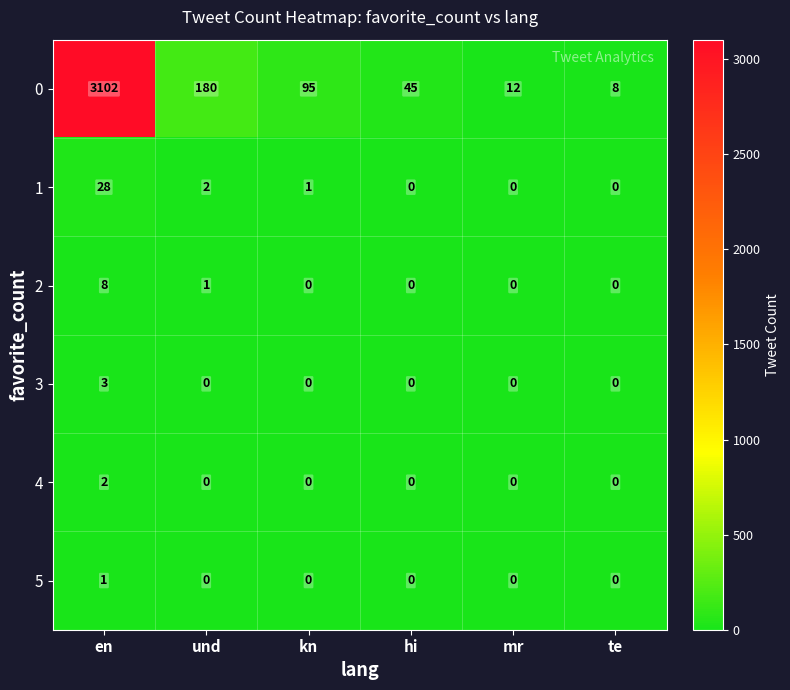

Count the number of data series in this chart.

6